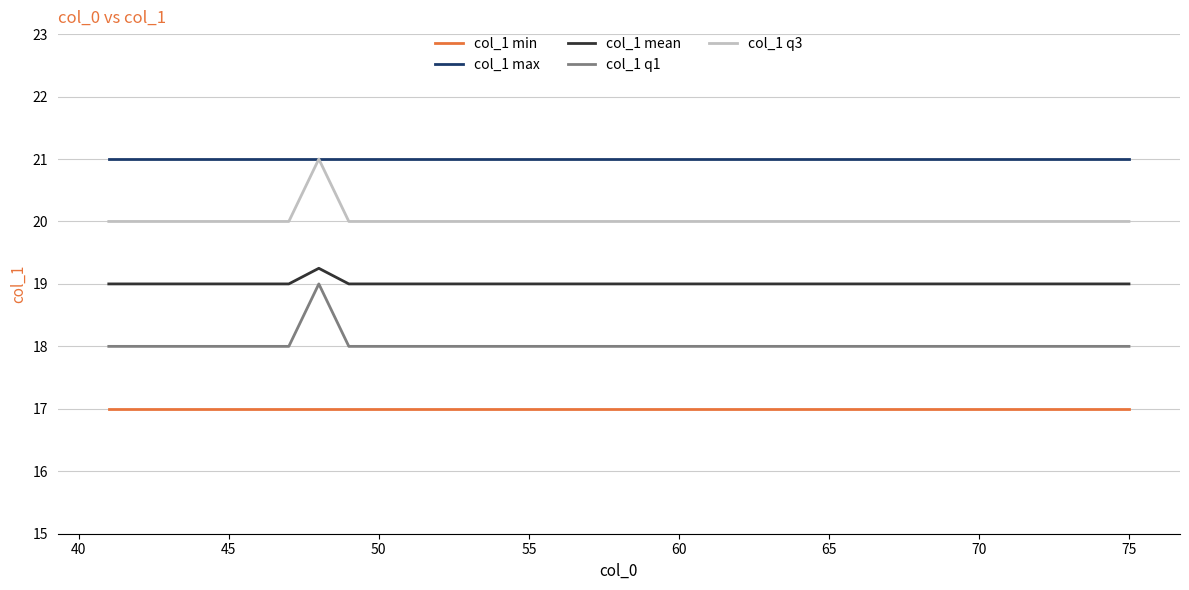

How many lines are shown in the chart?

5